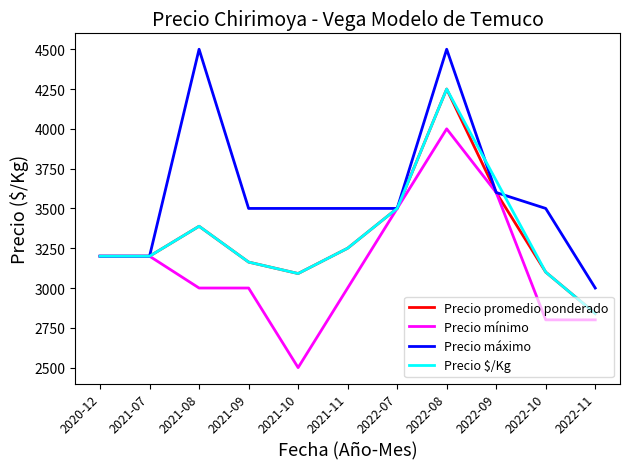

The value of Precio promedio ponderado at 2021-07 is 3200. True or false?

True